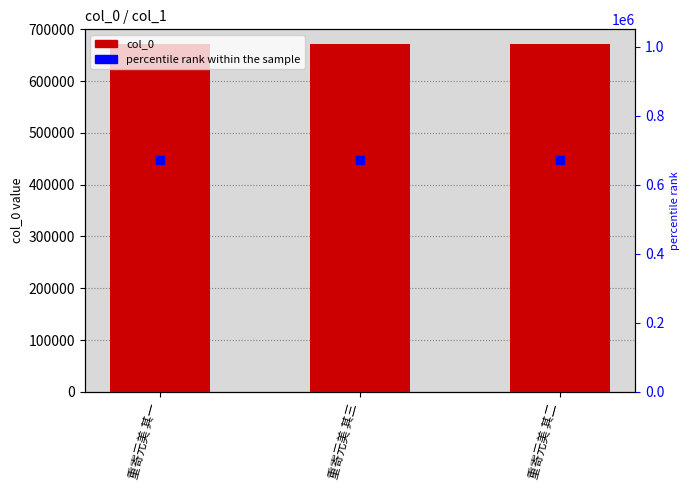

List the labels in order of value, largest first.

重寄元美 其三, 重寄元美 其二, 重寄元美 其一